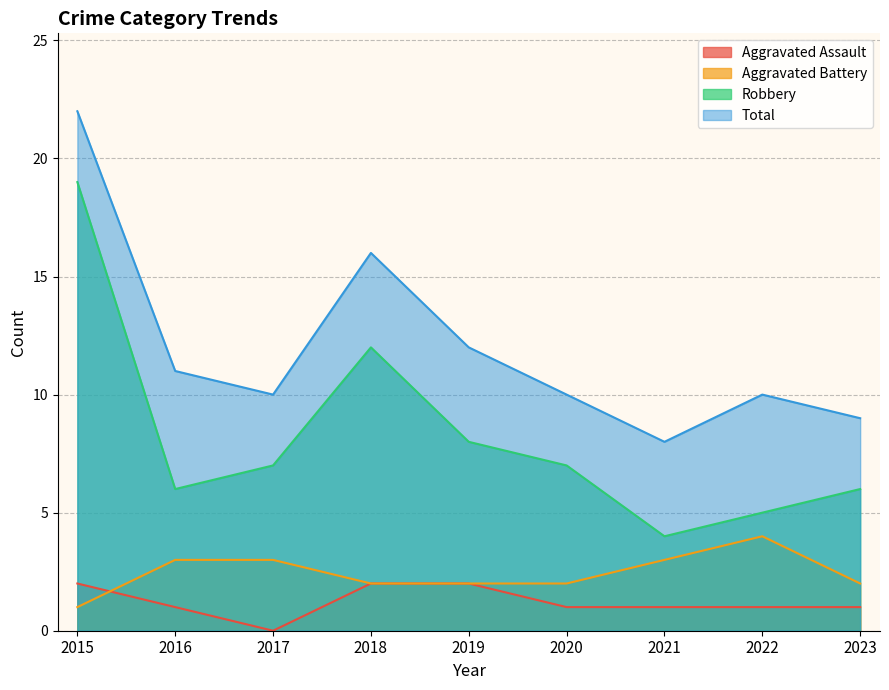

Does the chart have visible grid lines?

Yes